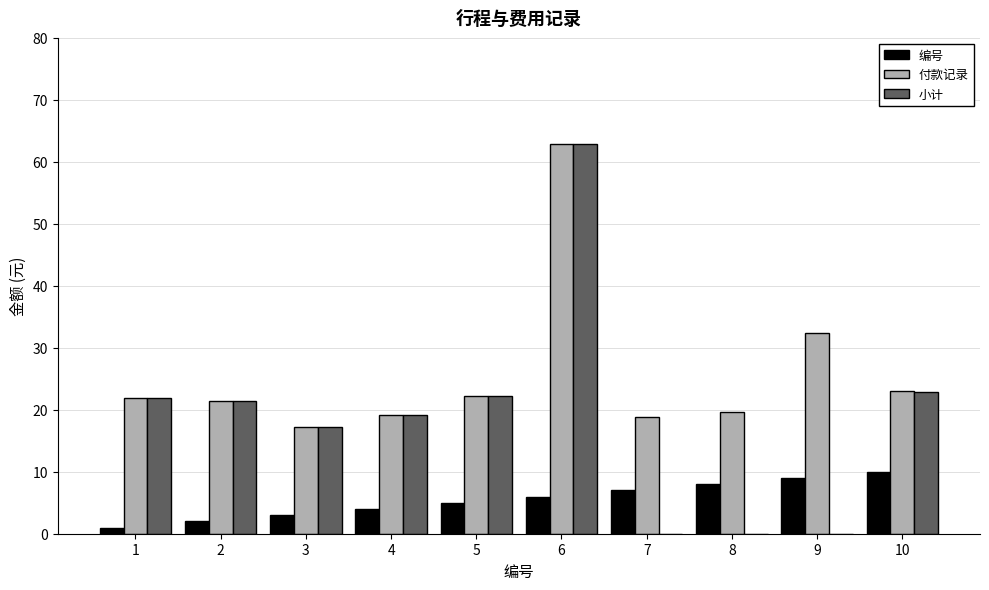

The 编号 series shows 8.0 at 8. True or false?

True